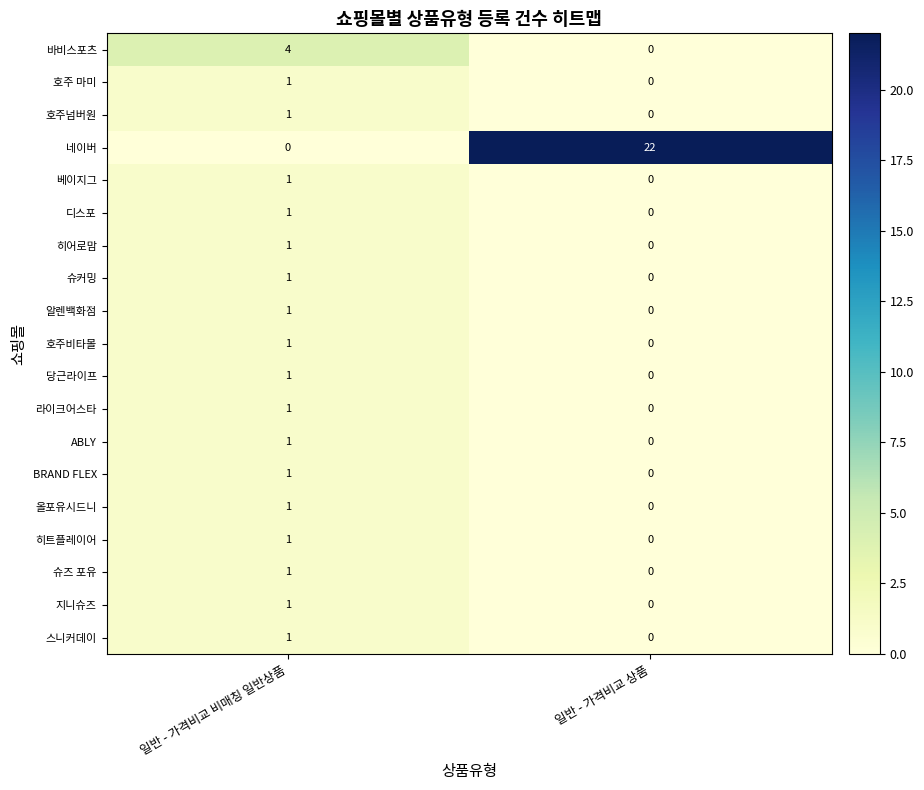

True or false: 지니슈즈 has a value of 0 at 일반 - 가격비교 상품.

True